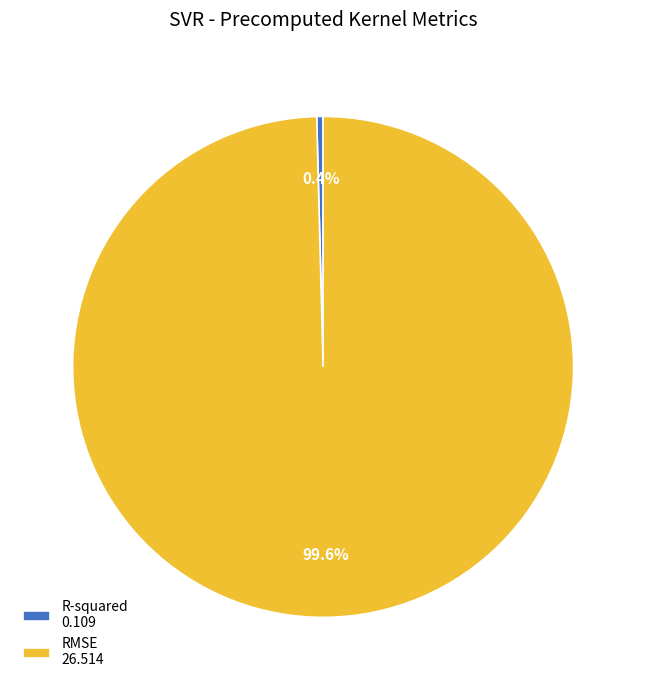

Which category has the smallest portion of the pie?

R-squared